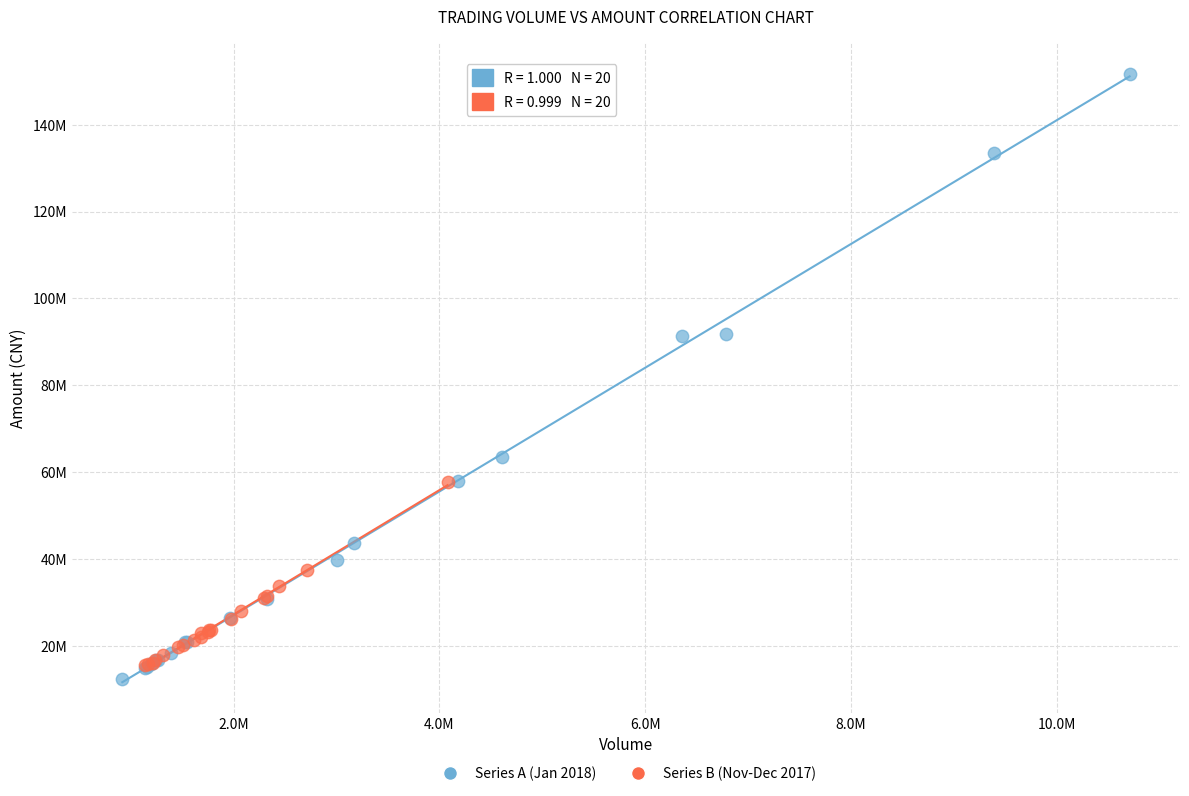

Which series has the largest Y range (max minus min)?

Series A (Jan 2018)